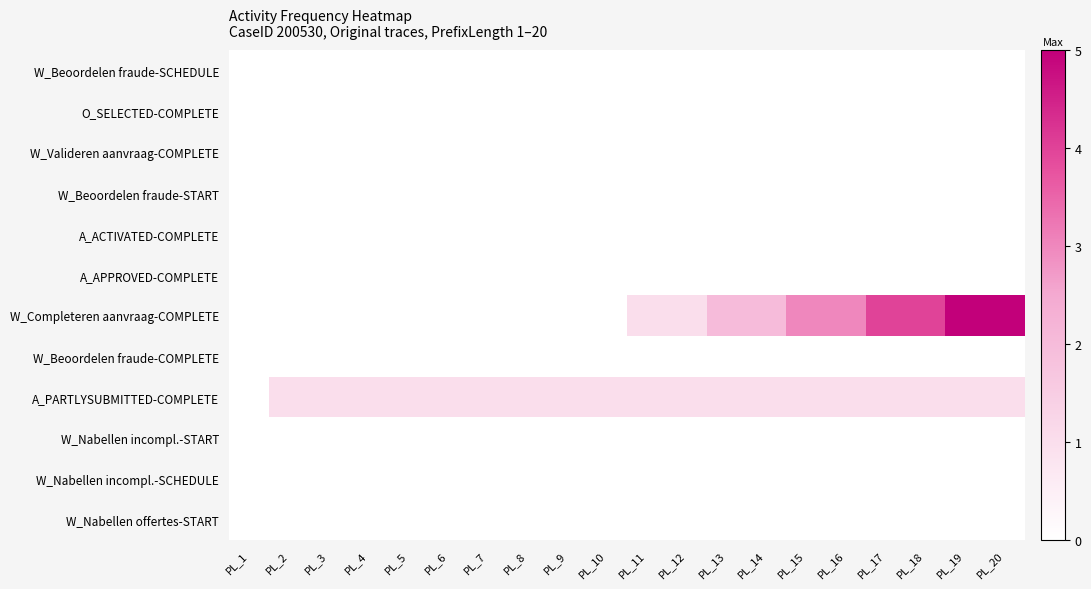

Rank the series by their maximum value, from highest to lowest.

W_Completeren aanvraag-COMPLETE, A_PARTLYSUBMITTED-COMPLETE, W_Beoordelen fraude-SCHEDULE, O_SELECTED-COMPLETE, W_Valideren aanvraag-COMPLETE, W_Beoordelen fraude-START, A_ACTIVATED-COMPLETE, A_APPROVED-COMPLETE, W_Beoordelen fraude-COMPLETE, W_Nabellen incompl.-START, W_Nabellen incompl.-SCHEDULE, W_Nabellen offertes-START